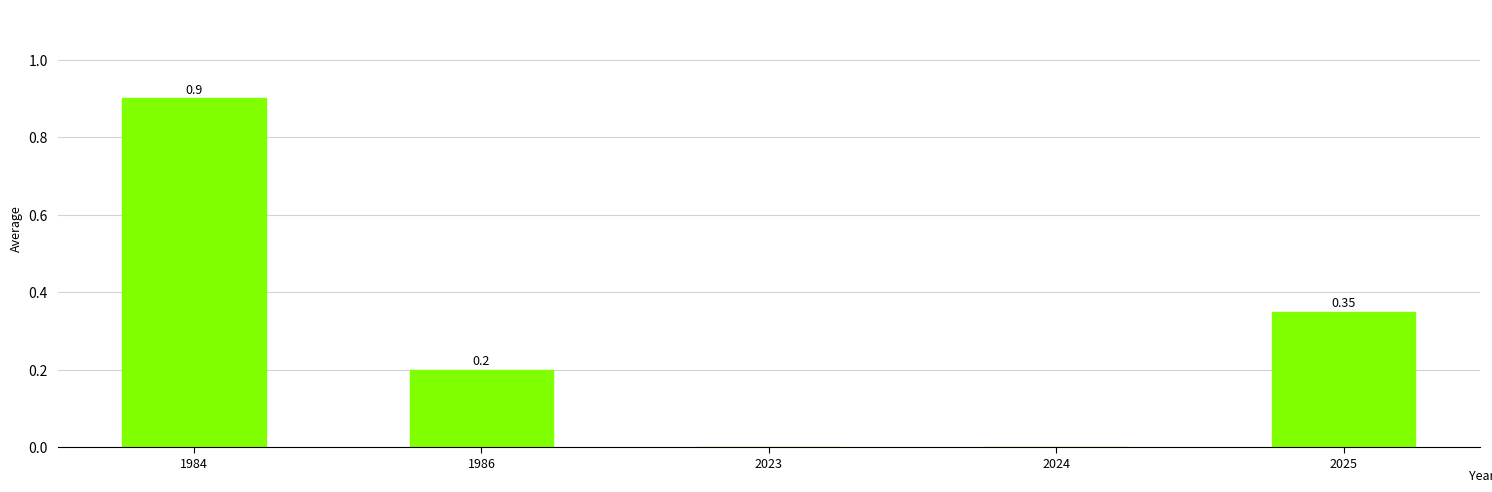

Between 2025 and 2024, which is larger?

2025